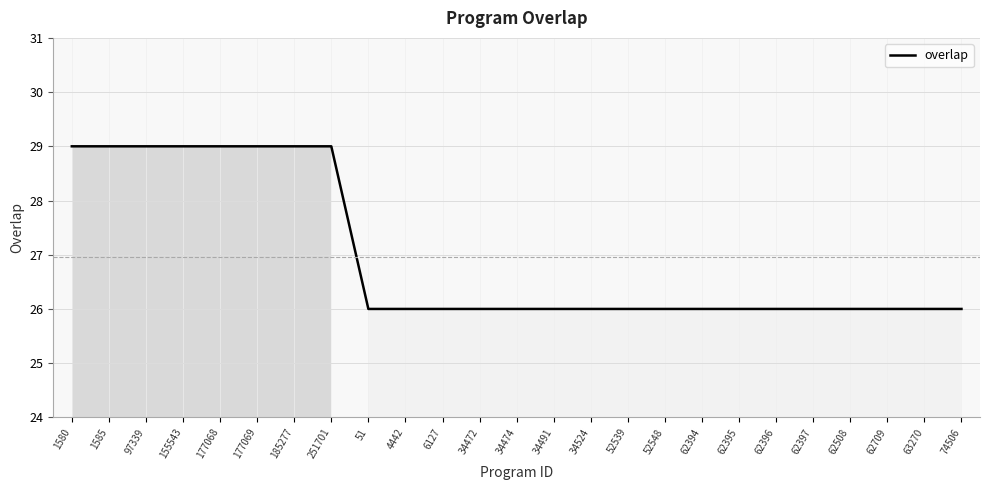

What is the ratio of the value at 62709 to the value at 251701?

0.9